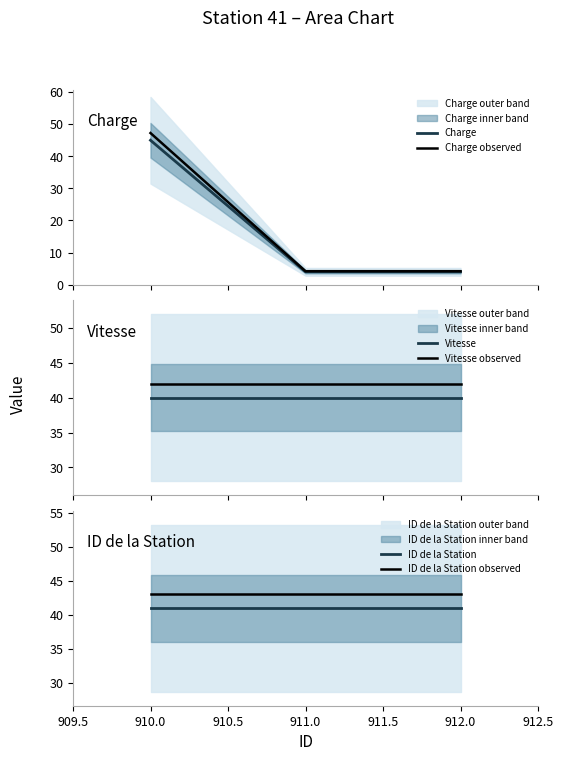

What is the sum of all ID de la Station observed values?

129.2